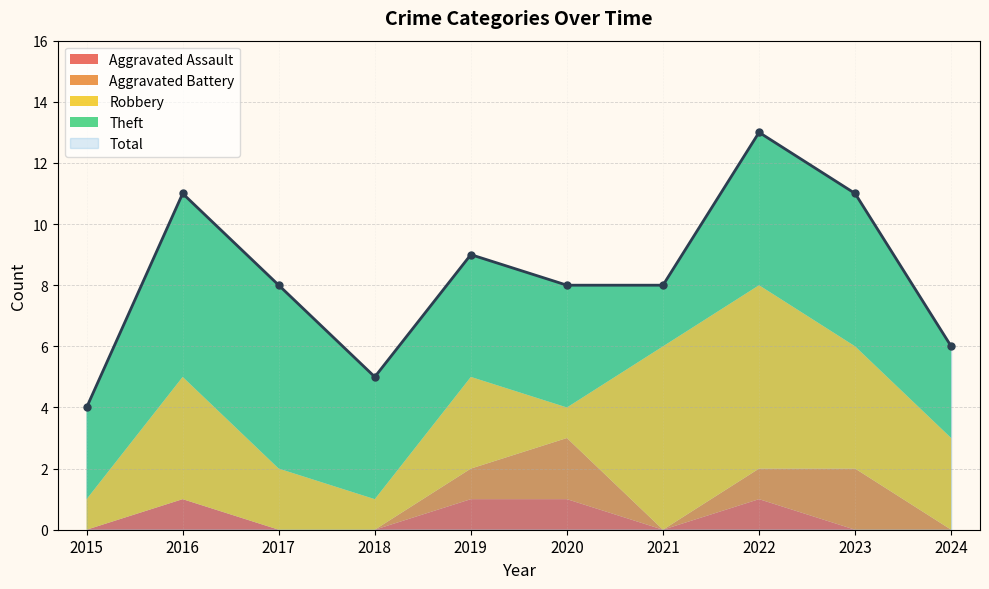

At which label does Total reach its peak?

2022